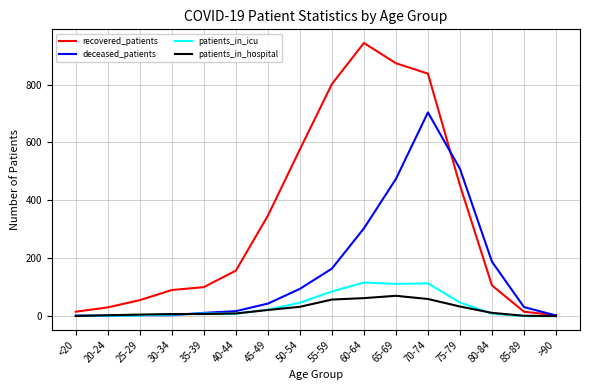

Rank the series by their maximum value, from highest to lowest.

recovered_patients, deceased_patients, patients_in_icu, patients_in_hospital